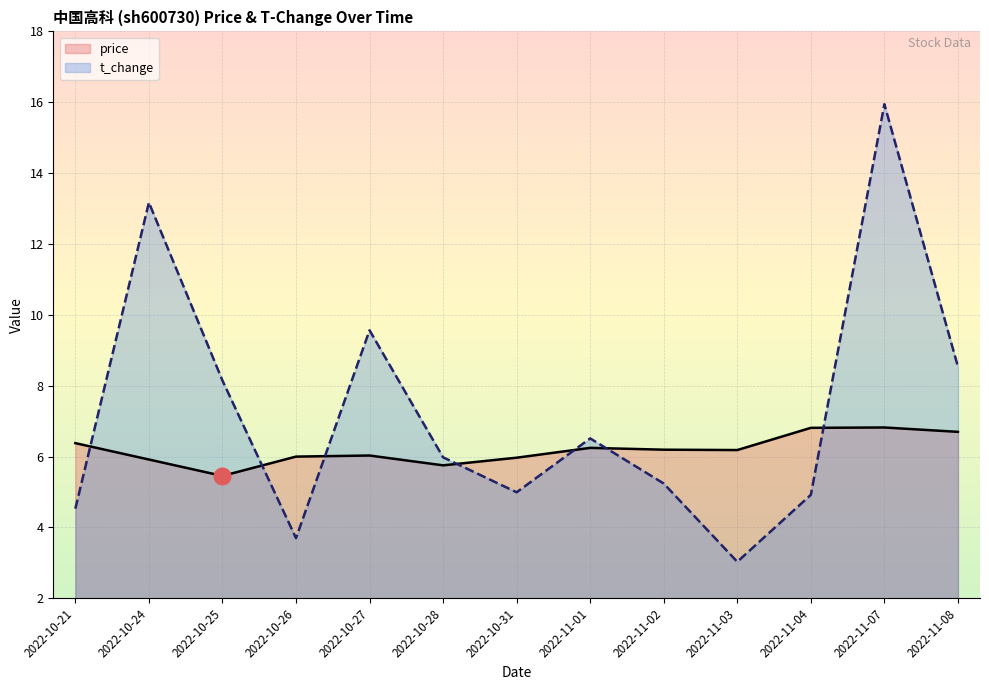

Which series changed the most between 2022-10-27 and 2022-11-01?

t_change